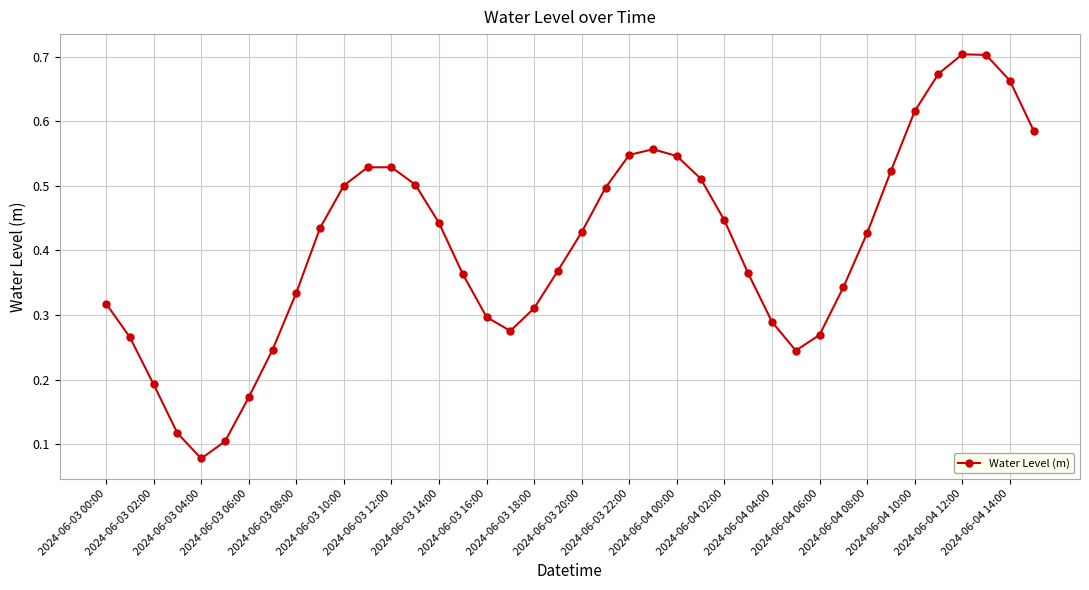

Count the values in the range 0 to 1.

40